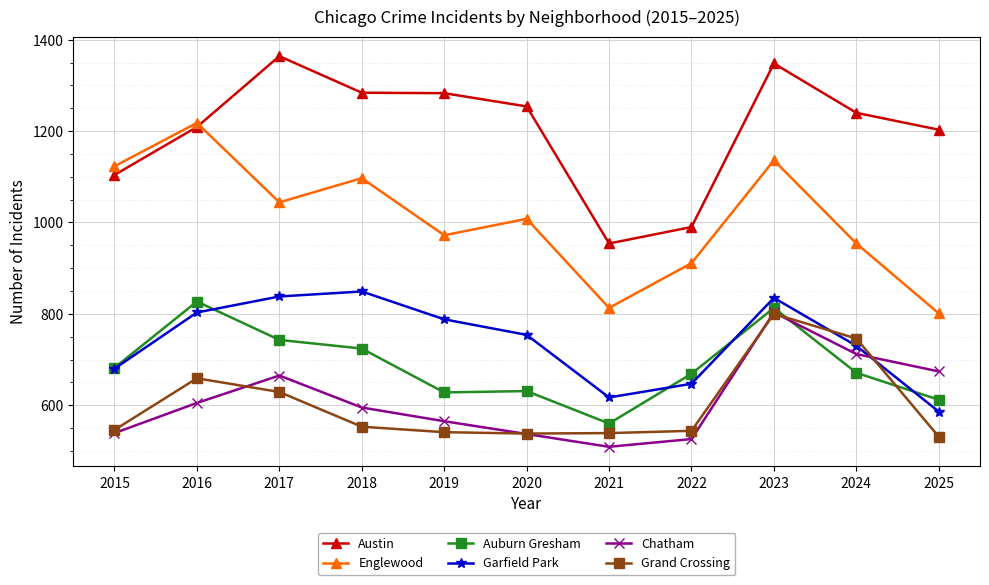

What is the minimum value for Garfield Park?

586